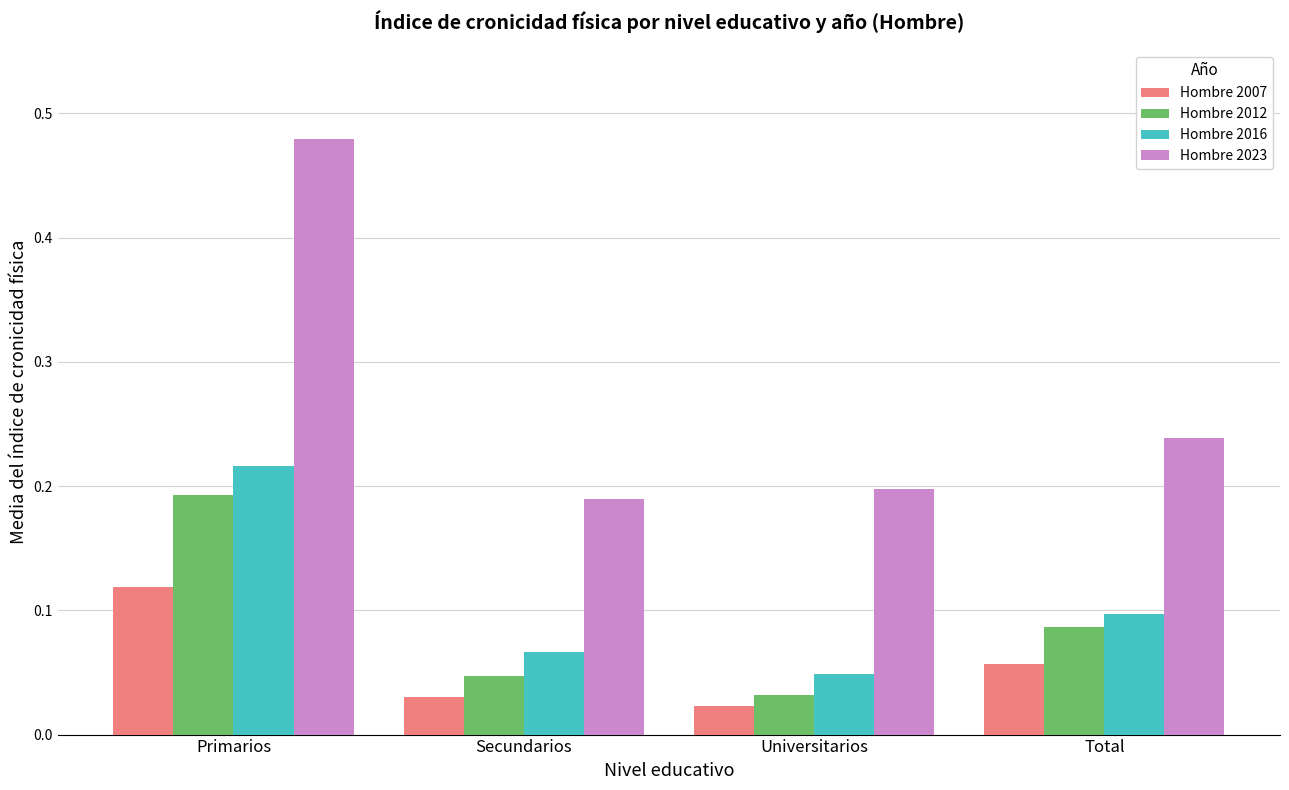

Which series has the largest range (max minus min)?

Hombre 2023